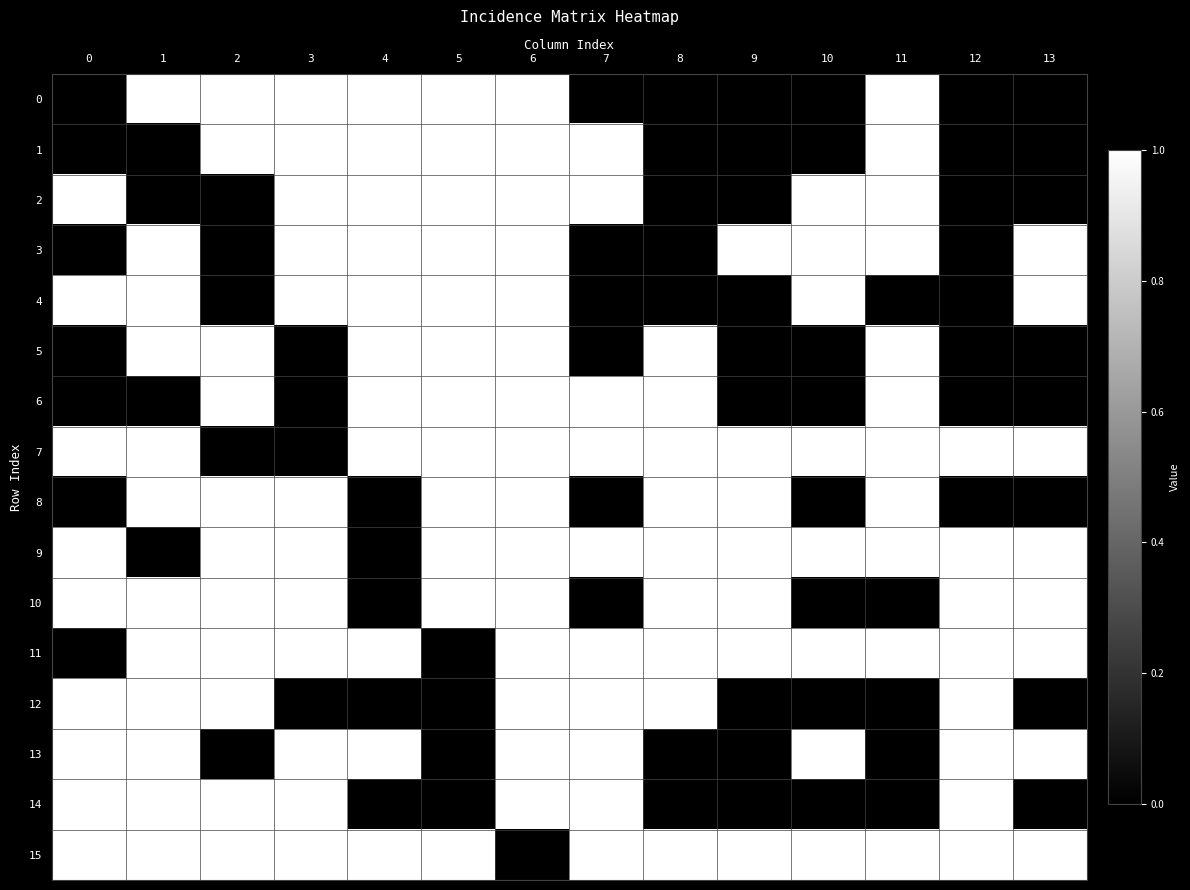

Reading left to right, extract all data points from this chart.

0: 0=0	1=1	2=1	3=1	4=1	5=1	6=1	7=0	8=0	9=0	10=0	11=1	12=0	13=0
1: 0=0	1=0	2=1	3=1	4=1	5=1	6=1	7=1	8=0	9=0	10=0	11=1	12=0	13=0
2: 0=1	1=0	2=0	3=1	4=1	5=1	6=1	7=1	8=0	9=0	10=1	11=1	12=0	13=0
3: 0=0	1=1	2=0	3=1	4=1	5=1	6=1	7=0	8=0	9=1	10=1	11=1	12=0	13=1
4: 0=1	1=1	2=0	3=1	4=1	5=1	6=1	7=0	8=0	9=0	10=1	11=0	12=0	13=1
5: 0=0	1=1	2=1	3=0	4=1	5=1	6=1	7=0	8=1	9=0	10=0	11=1	12=0	13=0
6: 0=0	1=0	2=1	3=0	4=1	5=1	6=1	7=1	8=1	9=0	10=0	11=1	12=0	13=0
7: 0=1	1=1	2=0	3=0	4=1	5=1	6=1	7=1	8=1	9=1	10=1	11=1	12=1	13=1
8: 0=0	1=1	2=1	3=1	4=0	5=1	6=1	7=0	8=1	9=1	10=0	11=1	12=0	13=0
9: 0=1	1=0	2=1	3=1	4=0	5=1	6=1	7=1	8=1	9=1	10=1	11=1	12=1	13=1
10: 0=1	1=1	2=1	3=1	4=0	5=1	6=1	7=0	8=1	9=1	10=0	11=0	12=1	13=1
11: 0=0	1=1	2=1	3=1	4=1	5=0	6=1	7=1	8=1	9=1	10=1	11=1	12=1	13=1
12: 0=1	1=1	2=1	3=0	4=0	5=0	6=1	7=1	8=1	9=0	10=0	11=0	12=1	13=0
13: 0=1	1=1	2=0	3=1	4=1	5=0	6=1	7=1	8=0	9=0	10=1	11=0	12=1	13=1
14: 0=1	1=1	2=1	3=1	4=0	5=0	6=1	7=1	8=0	9=0	10=0	11=0	12=1	13=0
15: 0=1	1=1	2=1	3=1	4=1	5=1	6=0	7=1	8=1	9=1	10=1	11=1	12=1	13=1